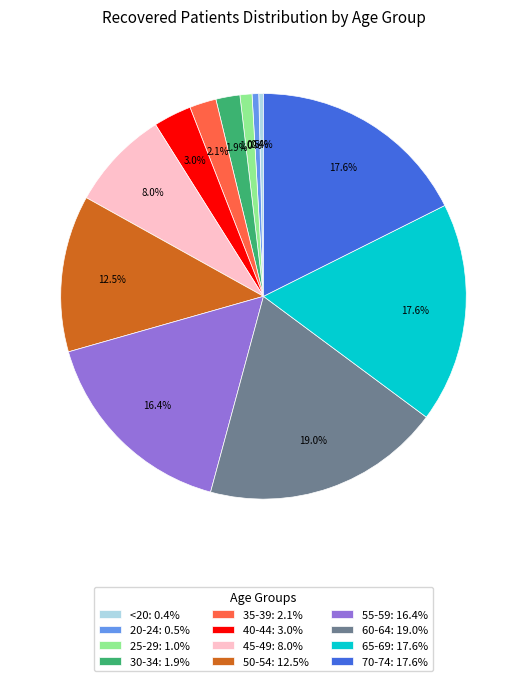

What is the ratio of the value at 50-54: 12.5% to the value at 60-64: 19.0%?

0.7